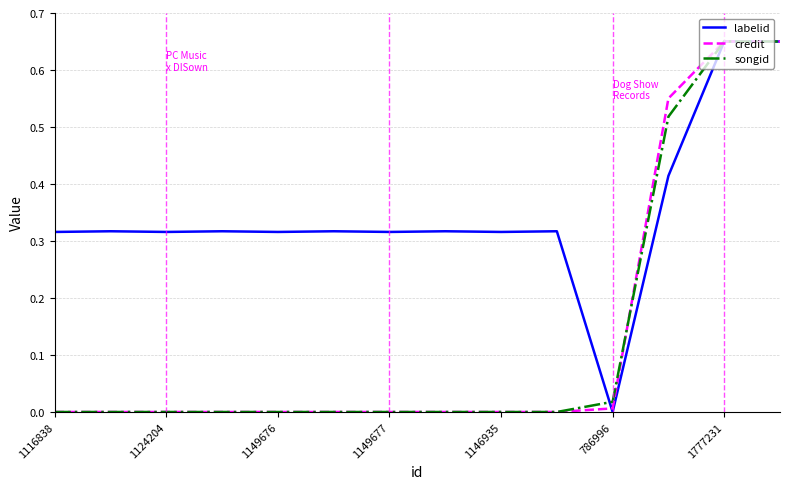

What are all the series names shown in the legend?

labelid, credit, songid